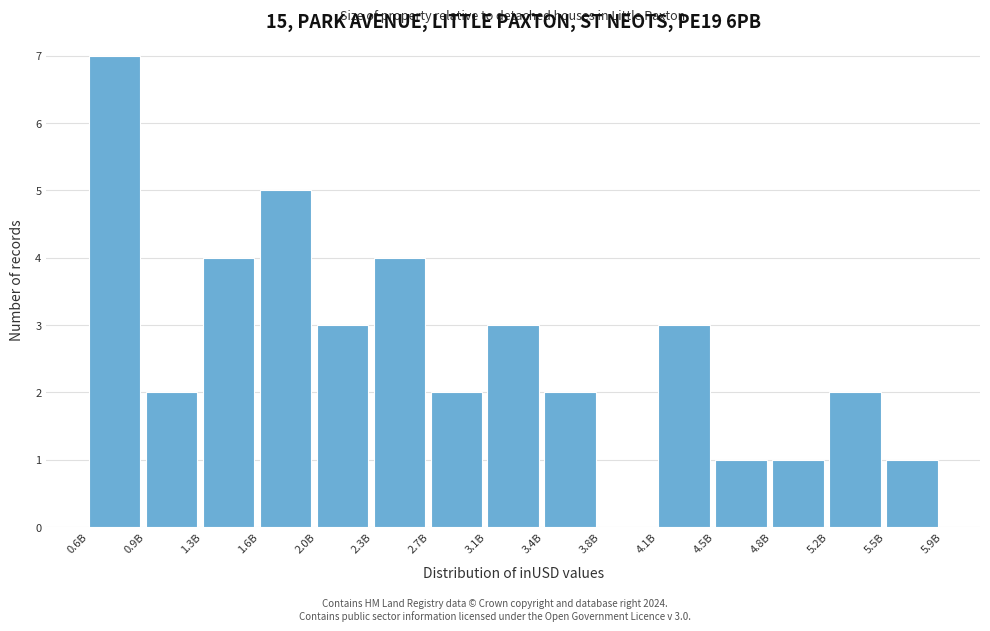

Reading left to right, what are all the values shown in this chart?

0.6B=7	0.9B=2	1.3B=4	1.6B=5	2.0B=3	2.3B=4	2.7B=2	3.1B=3	3.4B=2	3.8B=0	4.1B=3	4.5B=1	4.8B=1	5.2B=2	5.5B=1